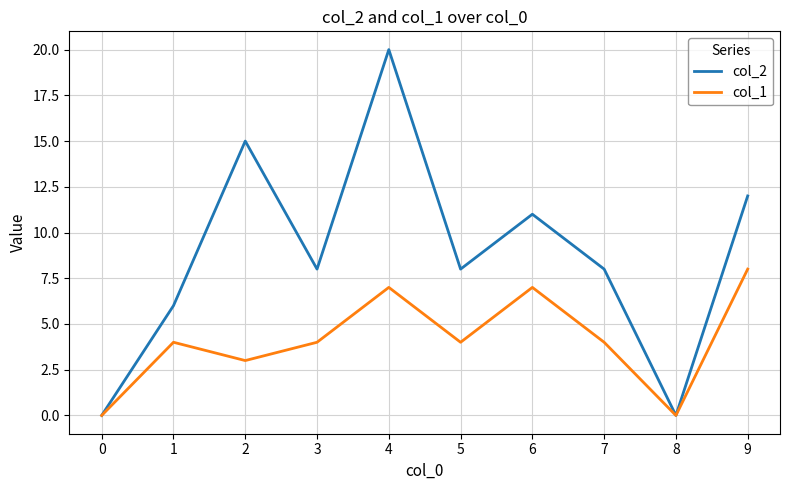

The col_2 series shows 11 at 7. True or false?

False